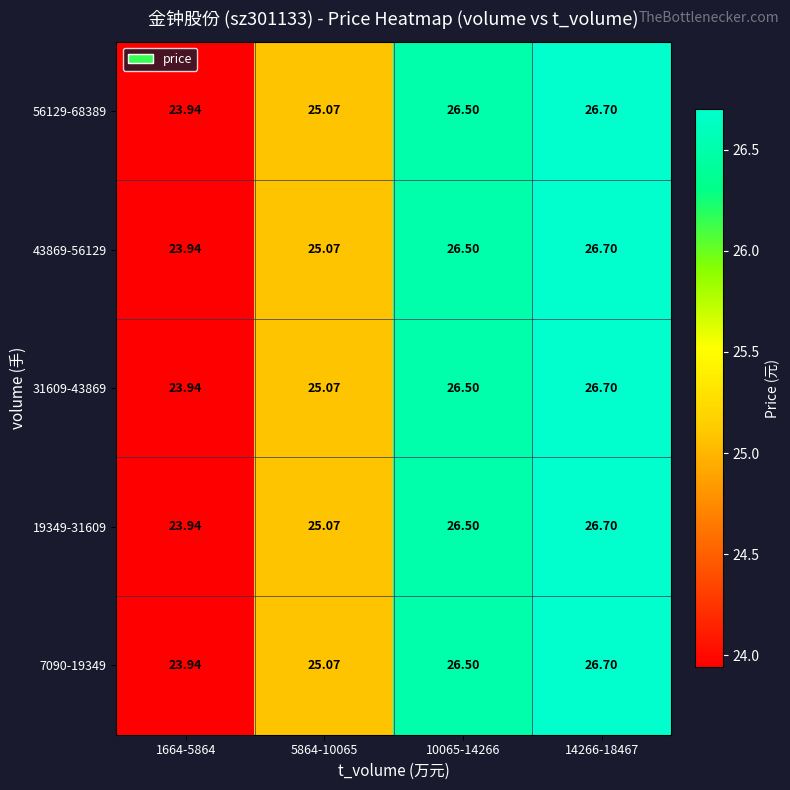

Is the value of 7090-19349 at 5864-10065 greater than the value of 19349-31609 at 10065-14266?

No